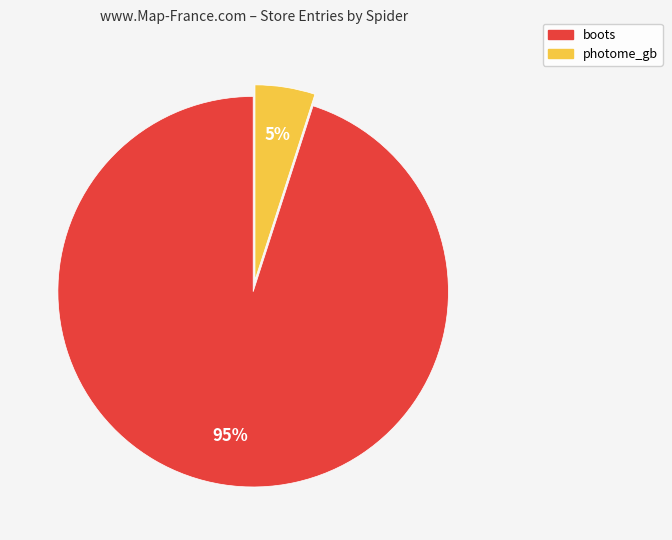

What percentage is the boots slice, to the nearest percent?

95%